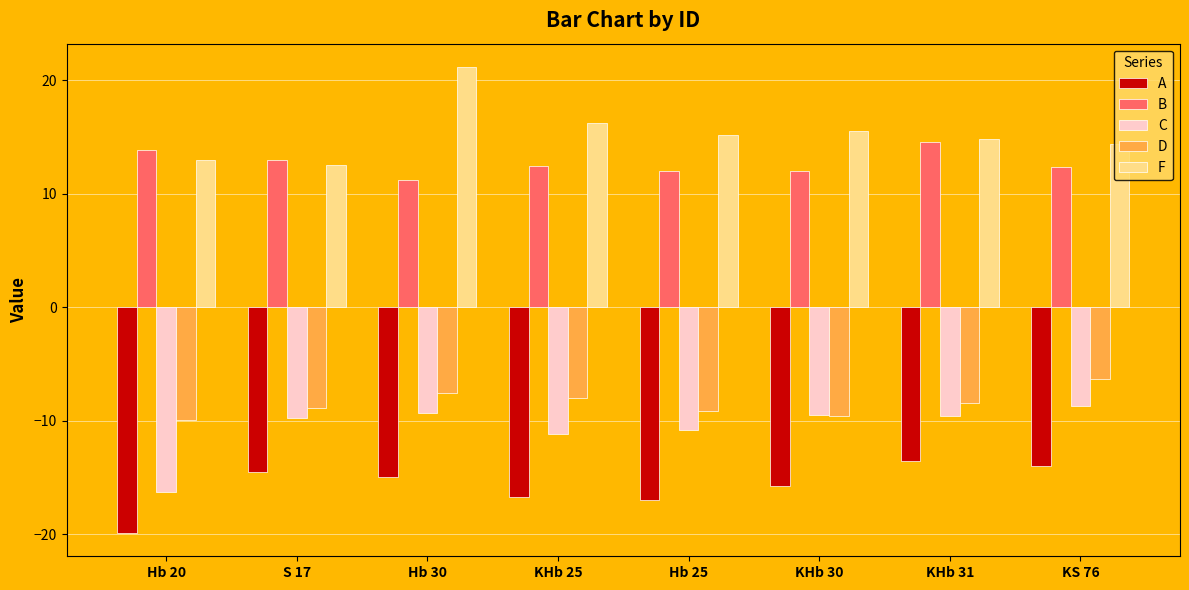

Which series has the largest total across all categories?

F